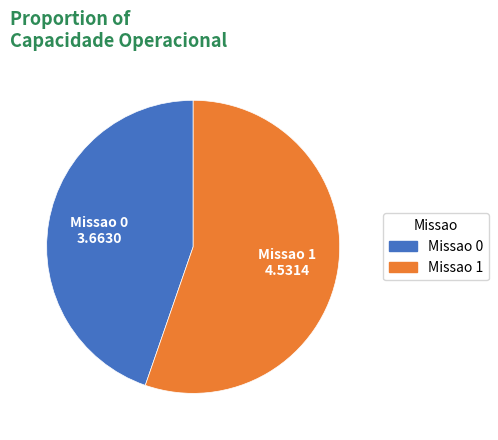

Which slice is the largest?

Missao 1